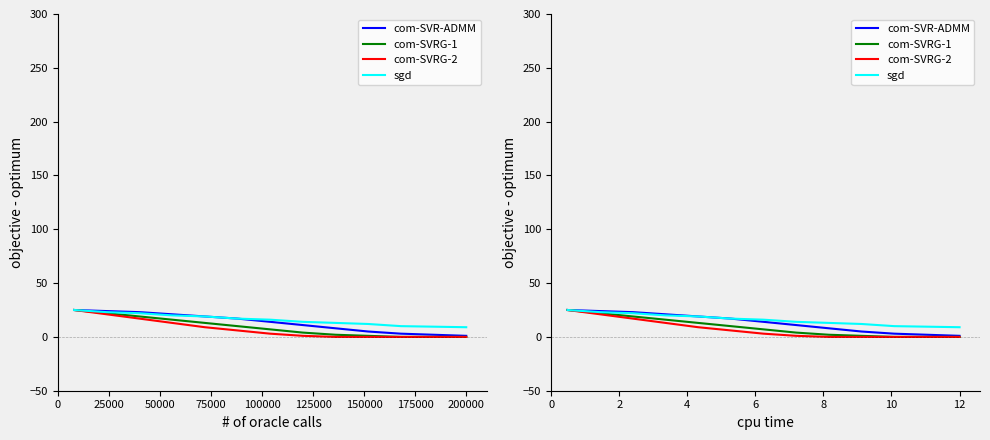

What is the value of the com-SVRG-2 point at the 3rd from the left?

17